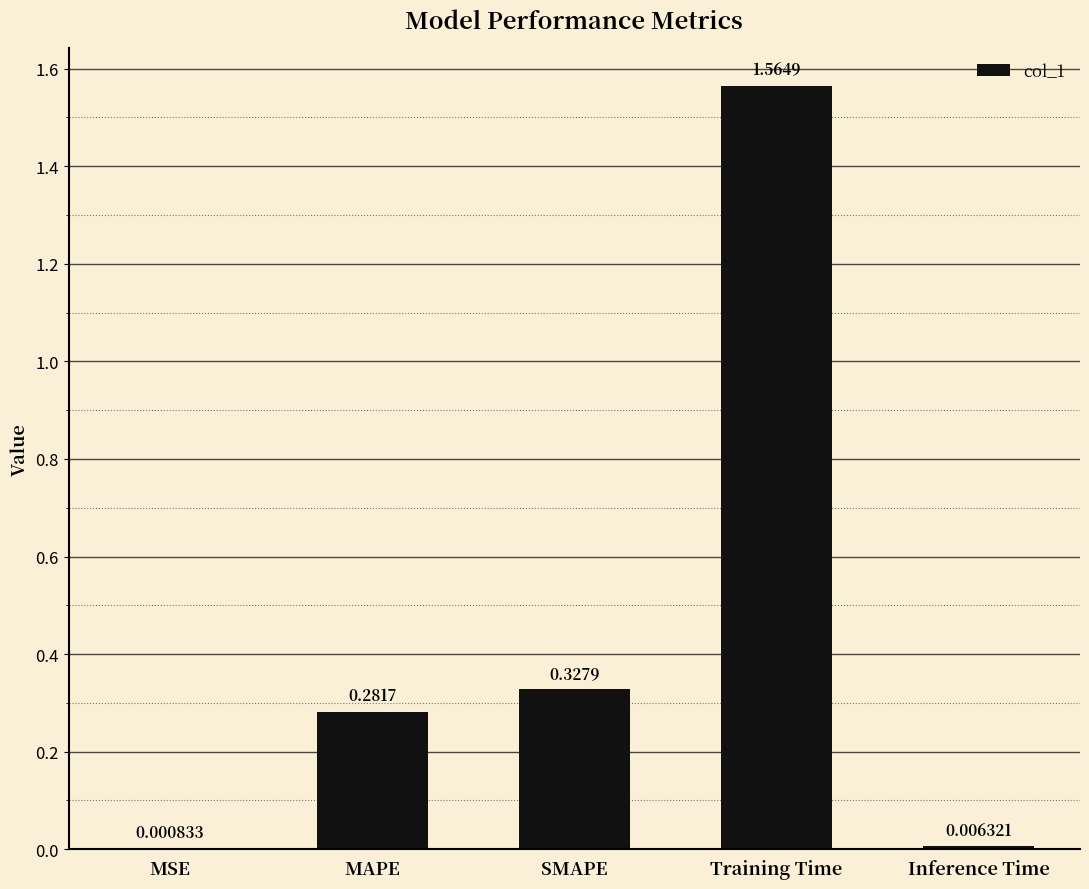

Between Training Time and MAPE, which is larger?

Training Time